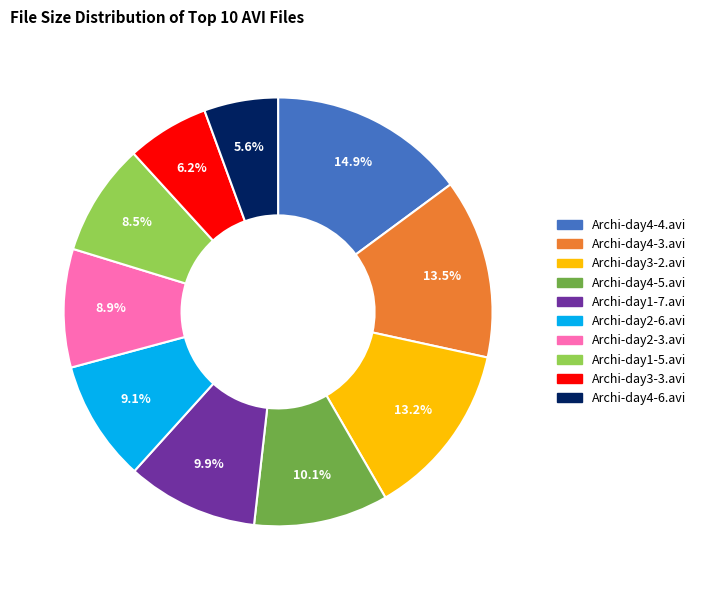

To the nearest percent, what is the combined percentage of Archi-day4-6.avi and Archi-day4-3.avi?

19%